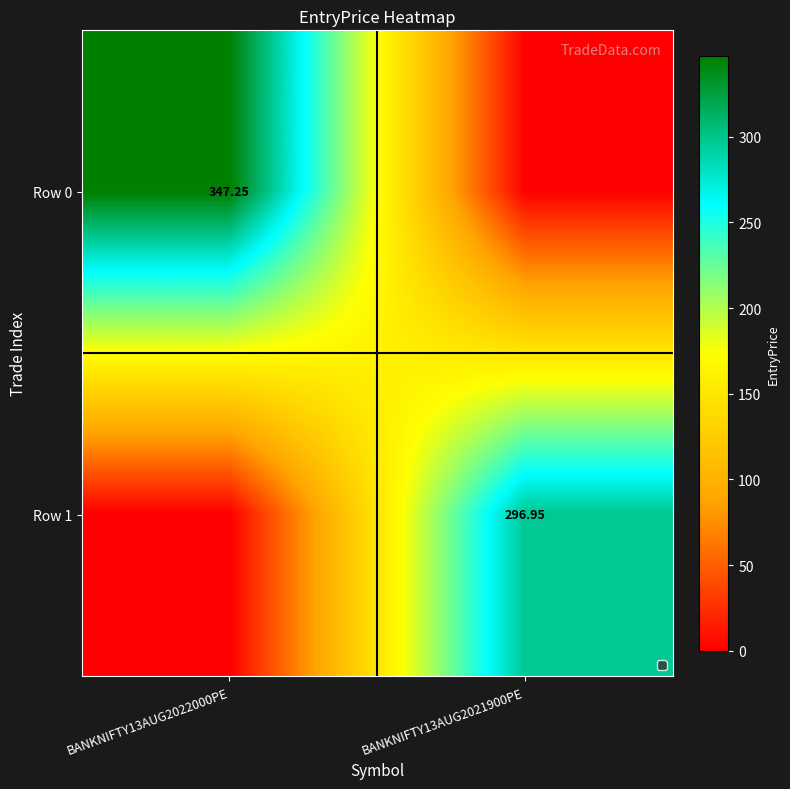

Is the value of Row 1 at BANKNIFTY13AUG2021900PE greater than the value of Row 0 at BANKNIFTY13AUG2022000PE?

No